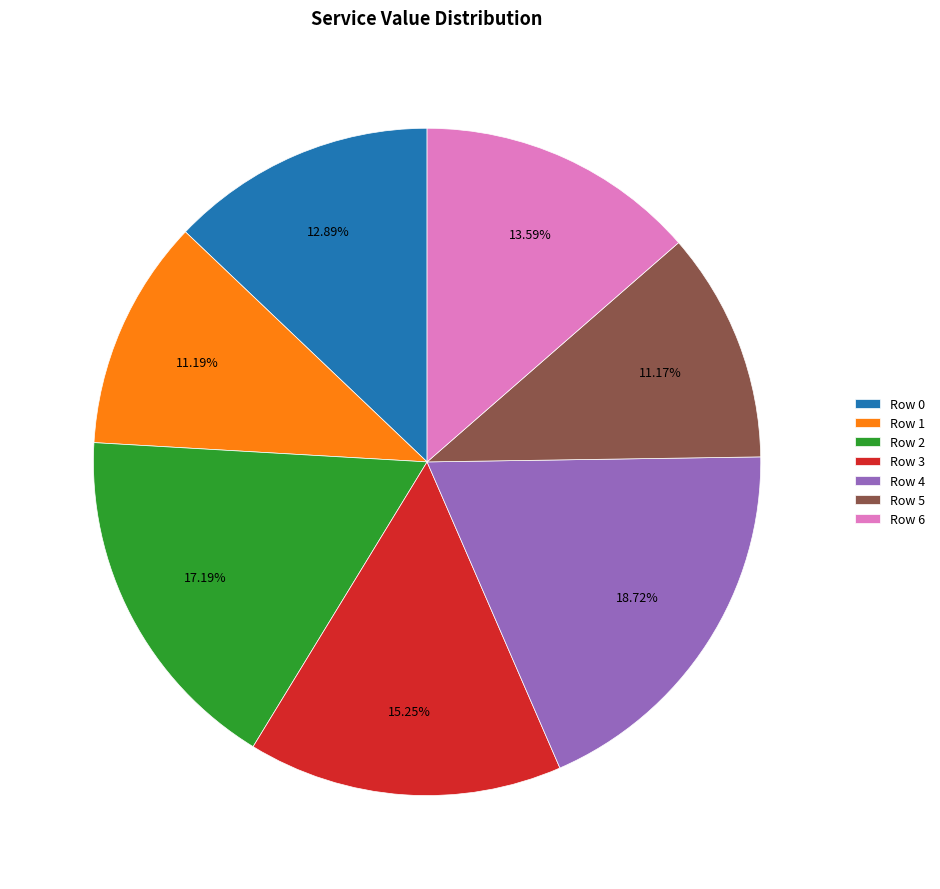

What is the largest slice in the pie chart?

Row 4